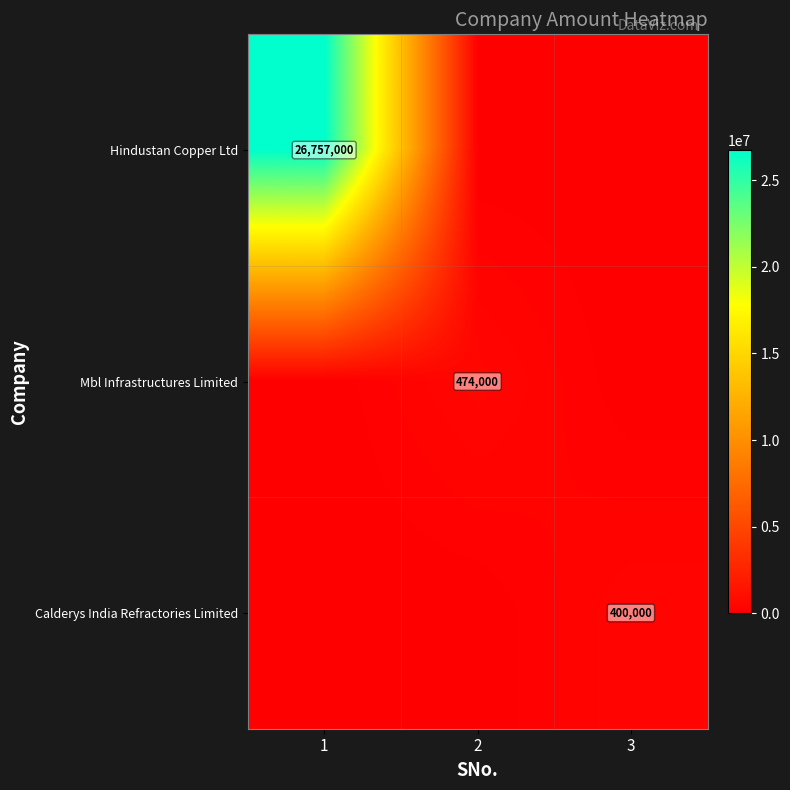

The Hindustan Copper Ltd series shows 12484825 at 1. True or false?

False